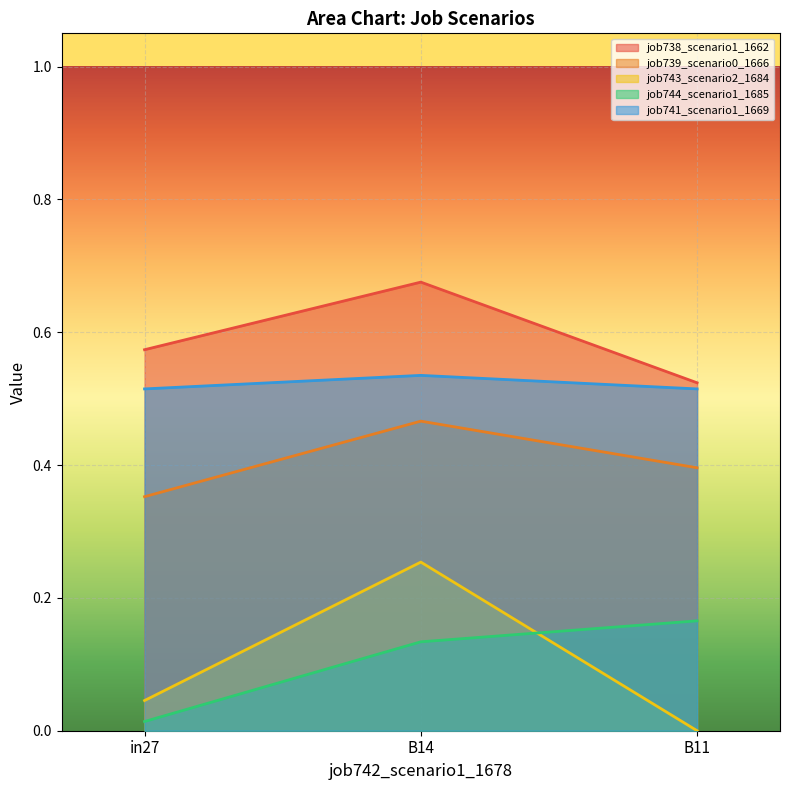

Reading left to right, list all the values displayed in this chart.

job738_scenario1_1662: in27=0.6	B14=0.7	B11=0.5
job739_scenario0_1666: in27=0.4	B14=0.5	B11=0.4
job743_scenario2_1684: in27=0.0	B14=0.3	B11=0.0
job744_scenario1_1685: in27=0.0	B14=0.1	B11=0.2
job741_scenario1_1669: in27=0.5	B14=0.5	B11=0.5